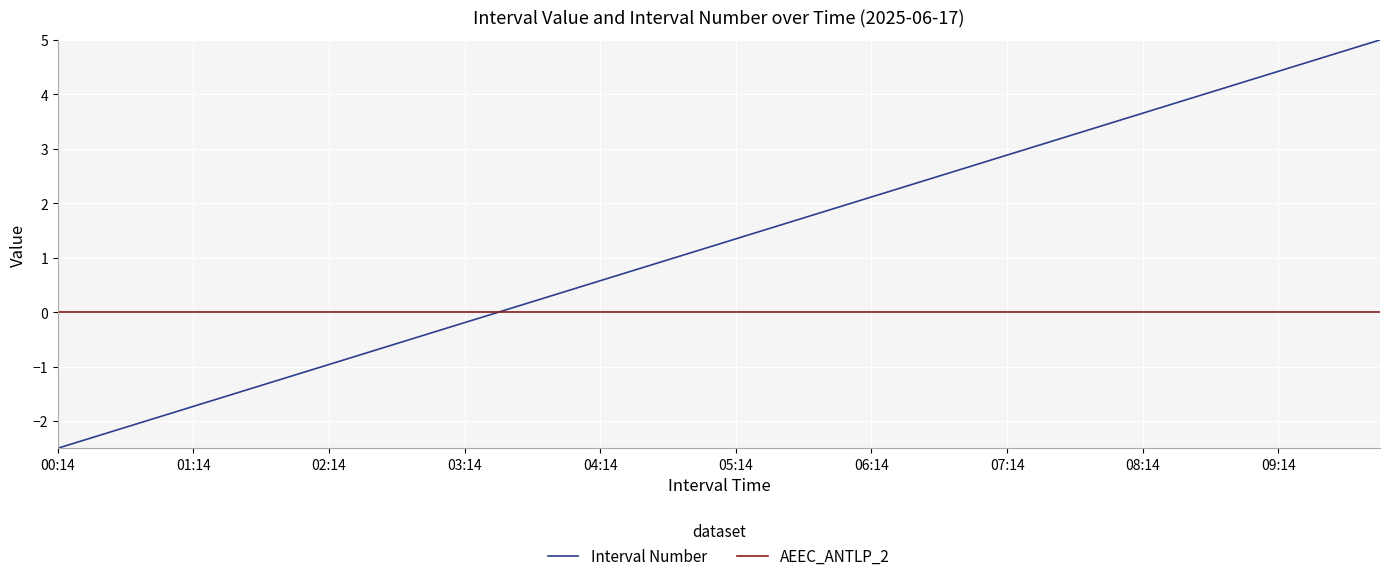

Which series has the largest range (max minus min)?

Interval Number